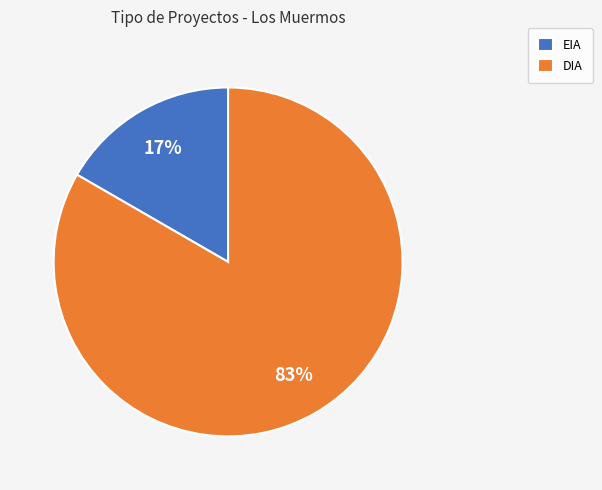

Between EIA and DIA, which is larger?

DIA